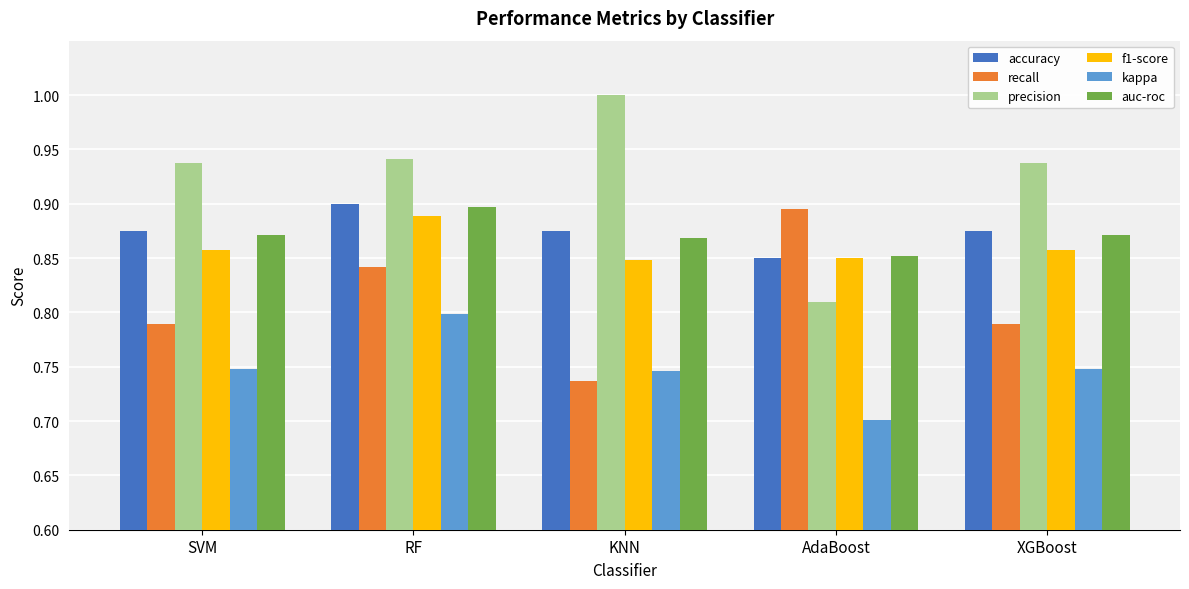

The auc-roc series shows 1.5 at XGBoost. True or false?

False